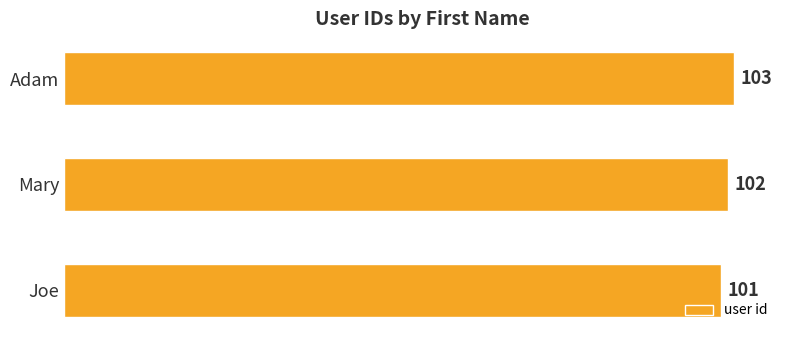

What is the change in value from Joe to Adam?

+2